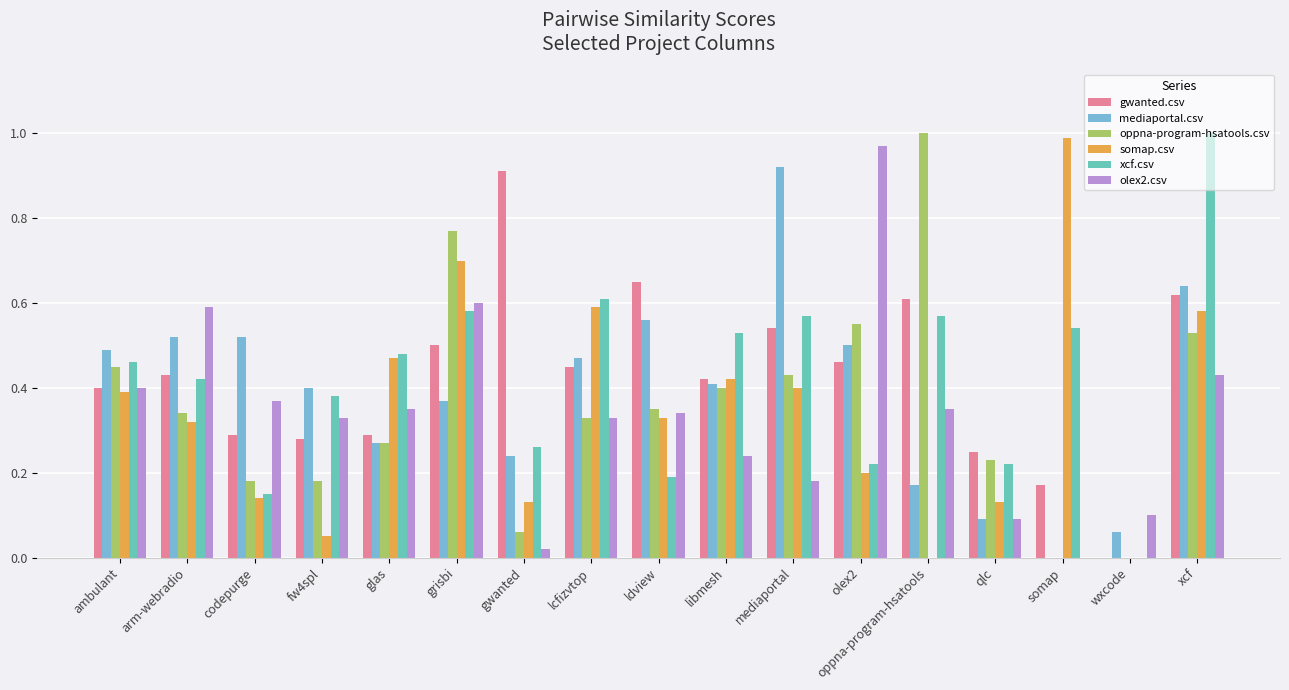

What is the total value across all series at ambulant?

2.6